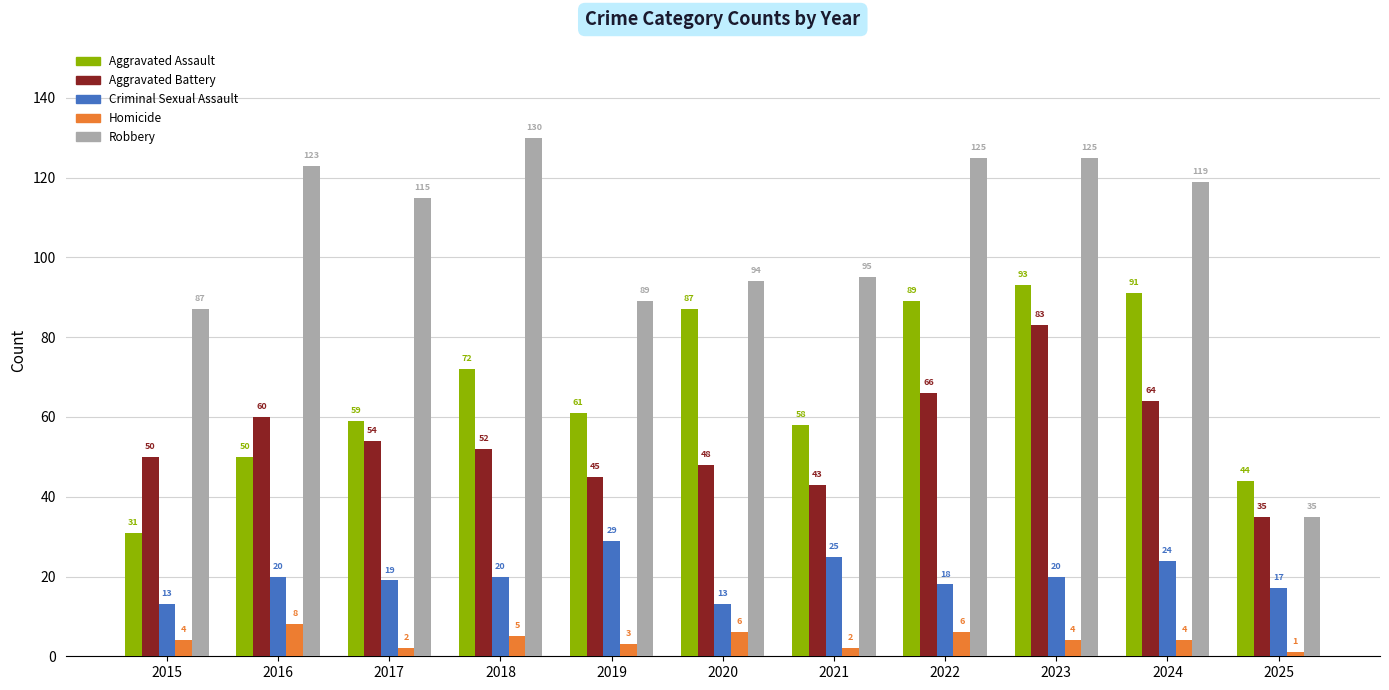

What is the sum of the Criminal Sexual Assault values at 2023 and 2020?

33